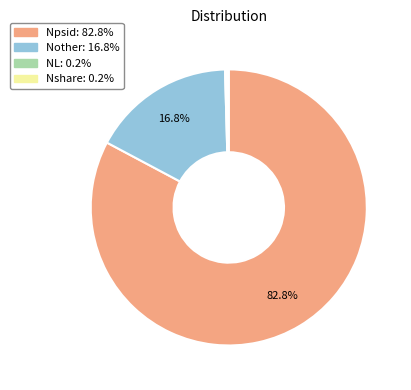

Between Nother and Npsid, which is larger?

Npsid